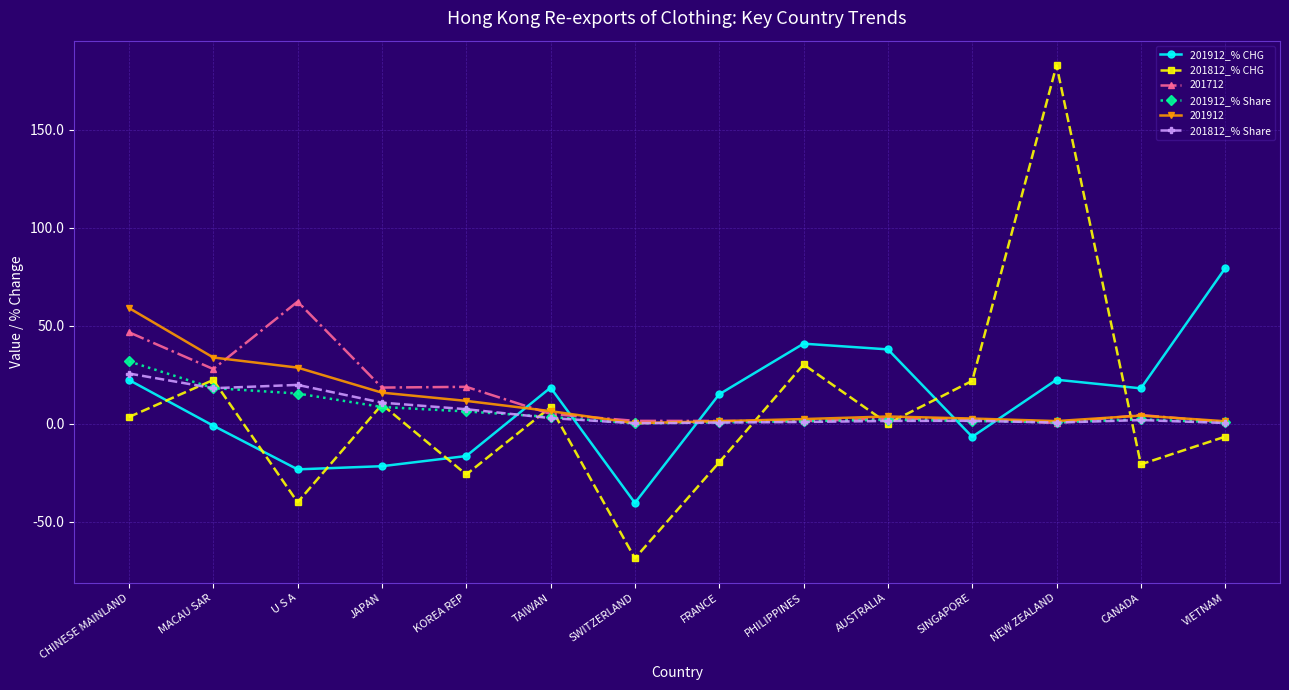

What is the sum of the 201812_% CHG values at FRANCE and AUSTRALIA?

-19.6